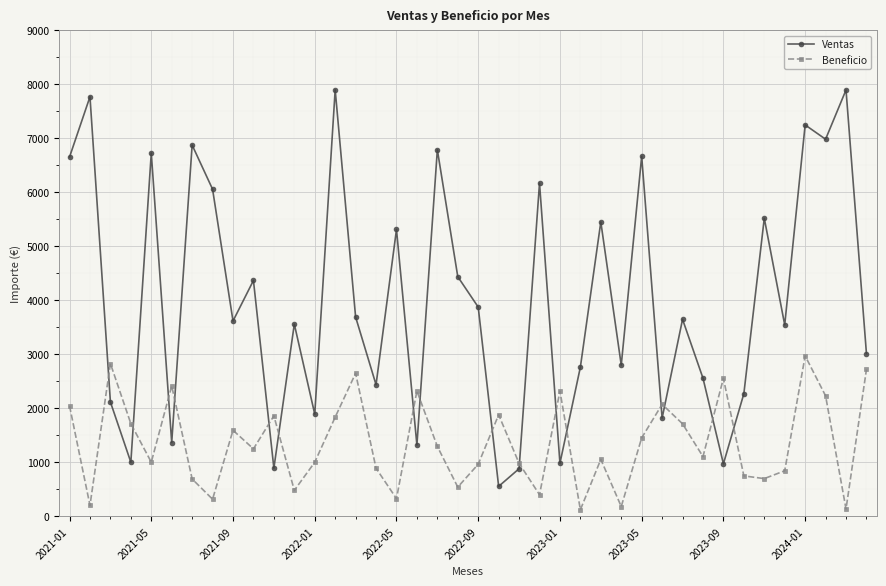

What is the greatest value displayed?

7901